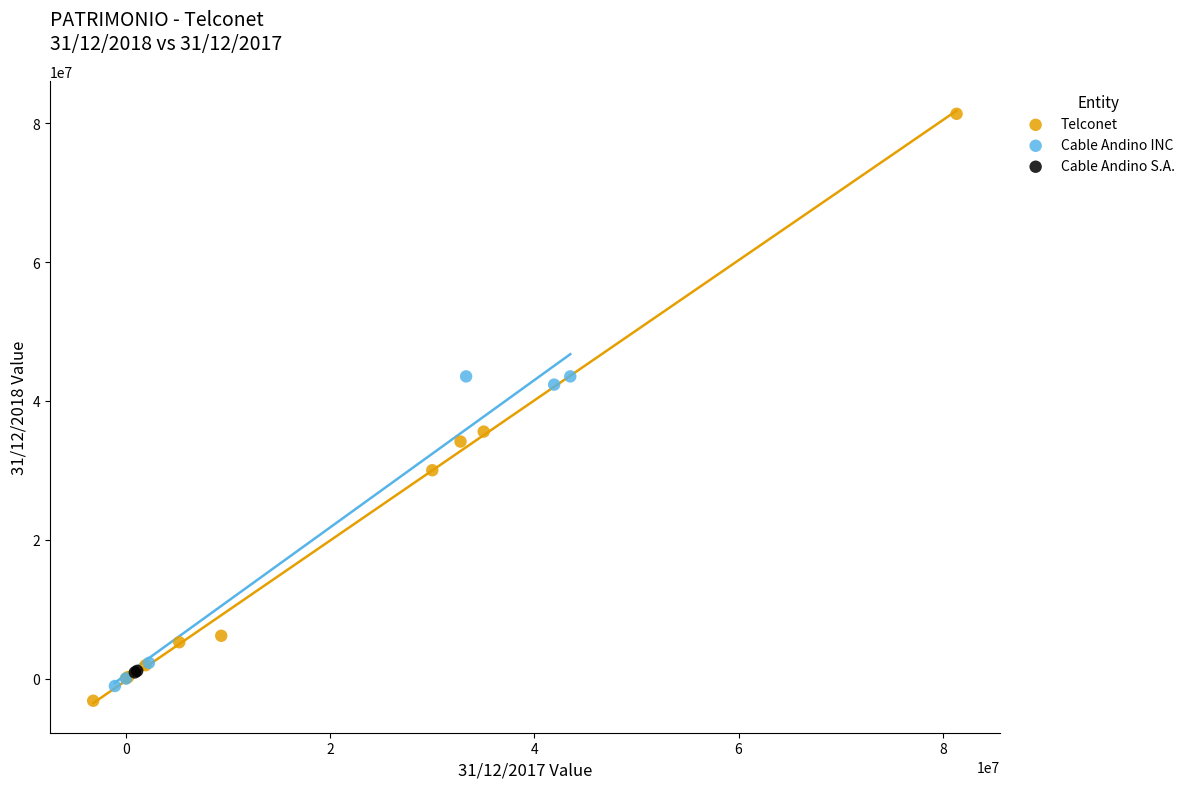

What are all the series names shown in the legend?

Telconet, Cable Andino INC, Cable Andino S.A.